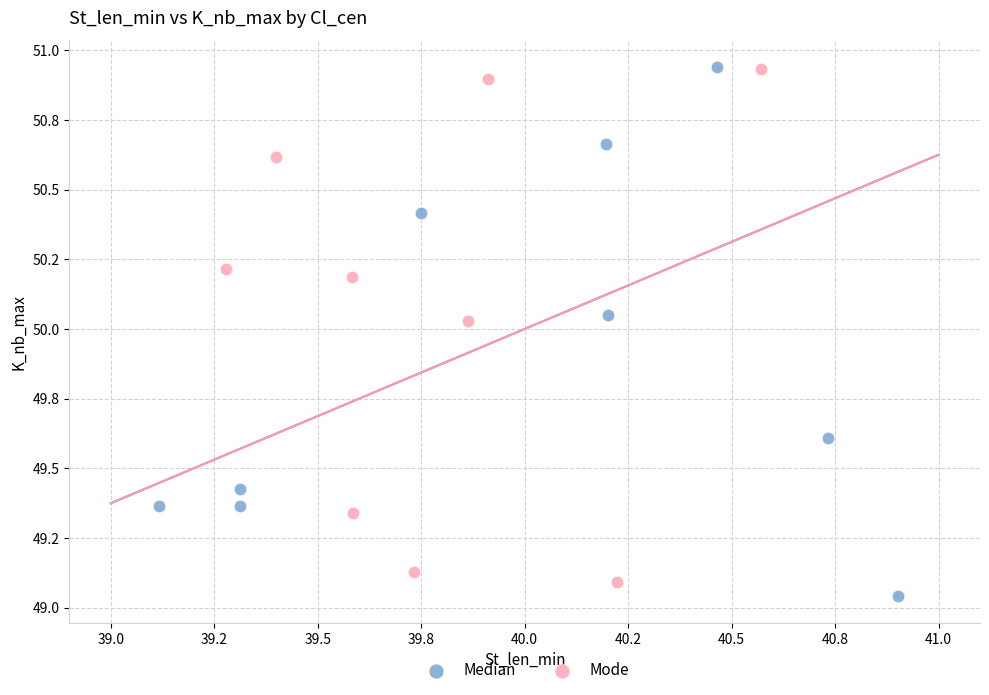

Which series has the widest spread of Y values?

Median